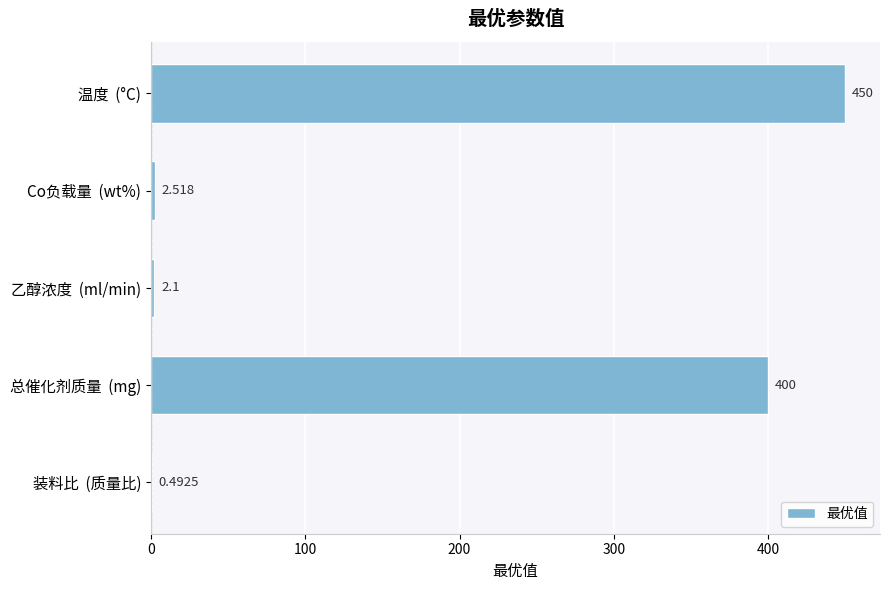

Are the bars grouped side by side (vs. stacked)?

No